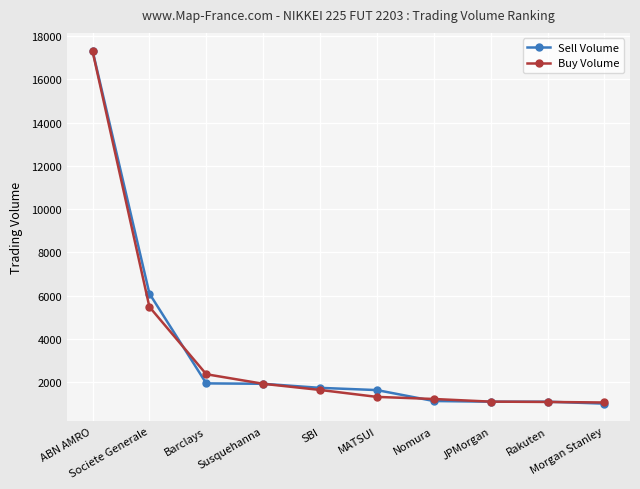

What is the lowest value of the Buy Volume series?

1056